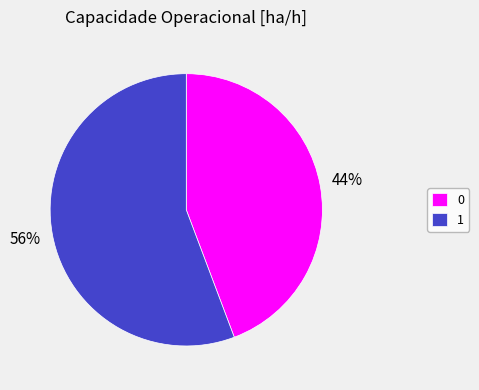

True or false: 0 accounts for 35% of the total.

False